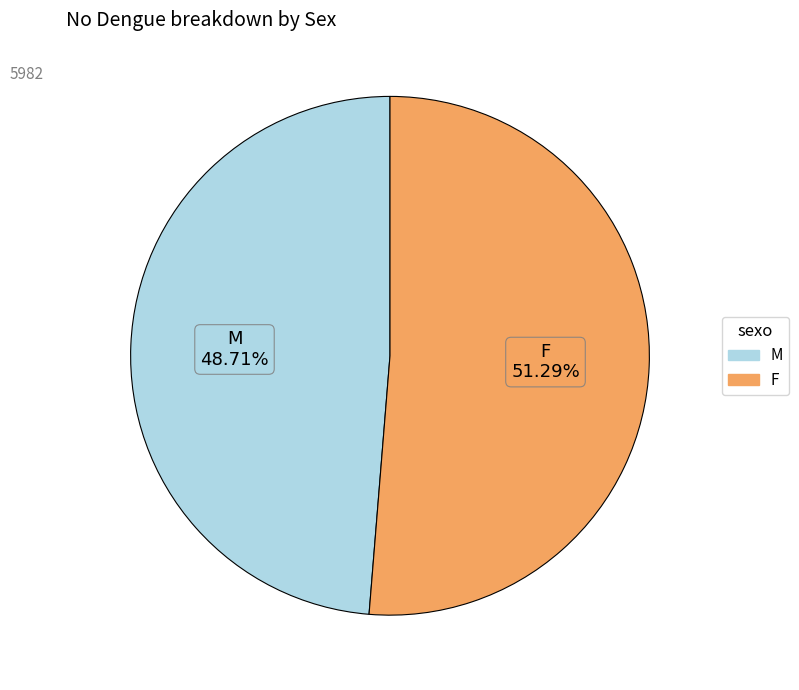

True or false: F accounts for 36% of the total.

False